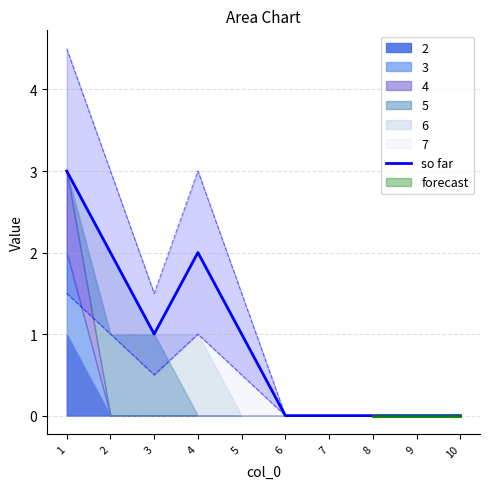

Between 4 and 8, which is larger?

4